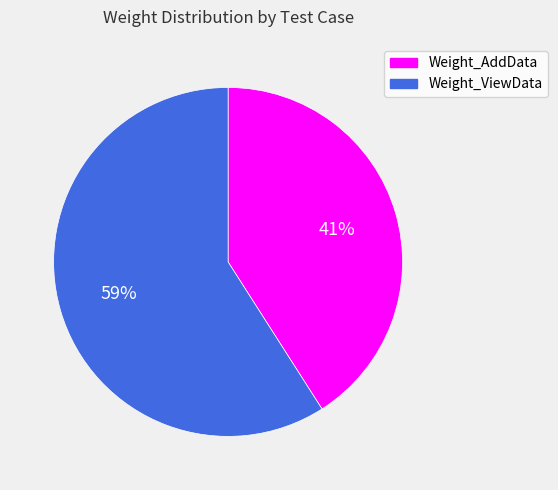

Between Weight_ViewData and Weight_AddData, which is larger?

Weight_ViewData